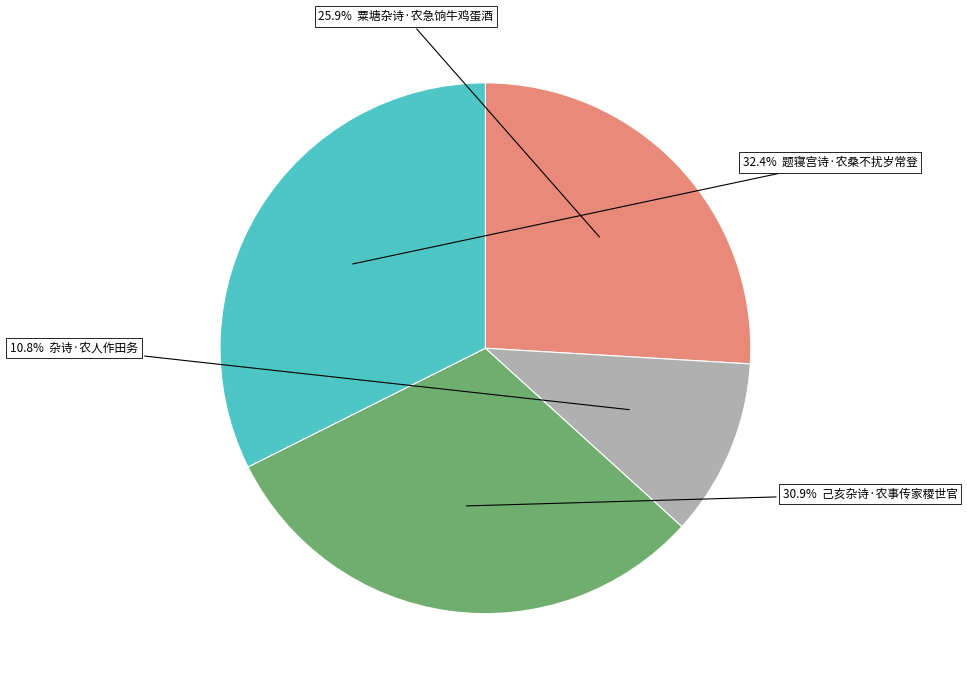

Is there a majority slice in this chart?

No